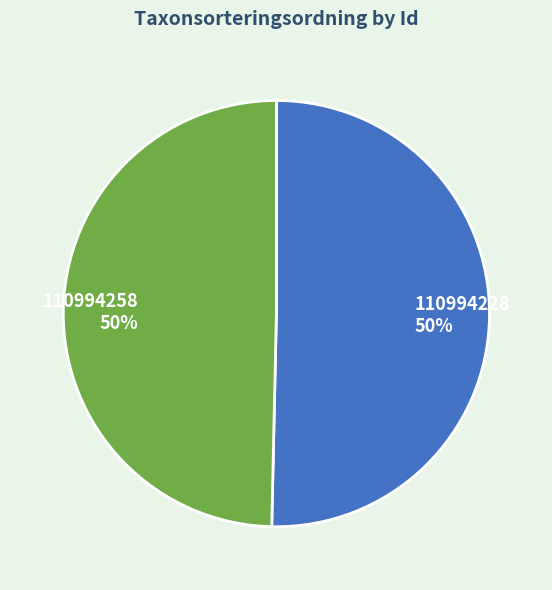

How many segments does this pie chart have?

2